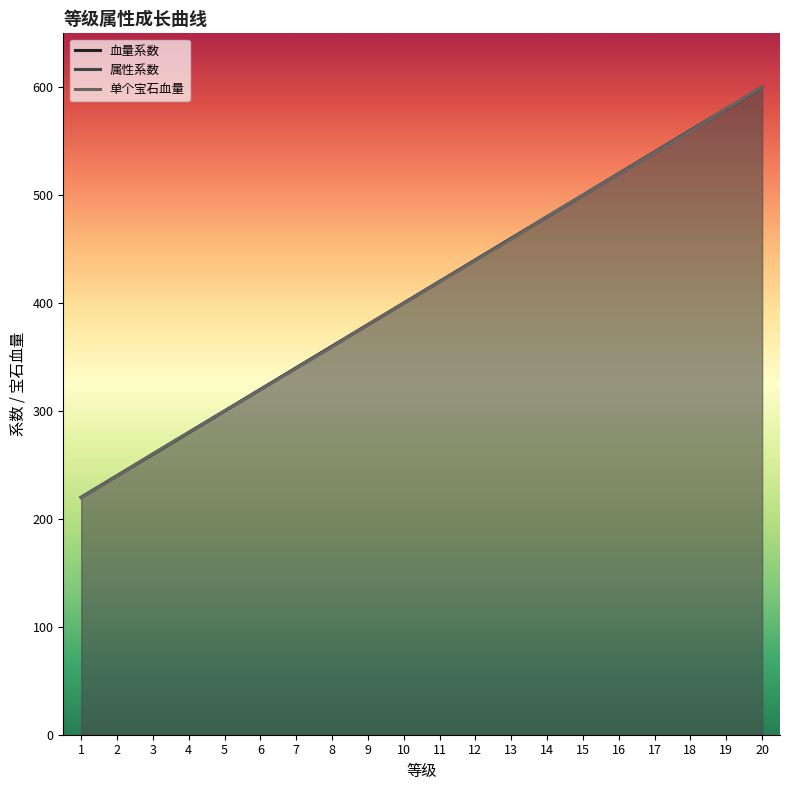

What is the value of the 血量系数 point at the 13th from the left?

460.0